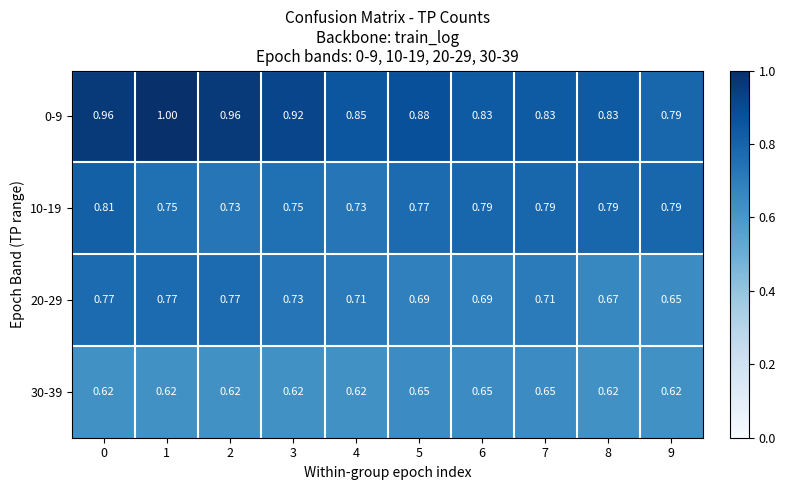

Is the value of 10-19 at 2 greater than the value of 30-39 at 8?

Yes